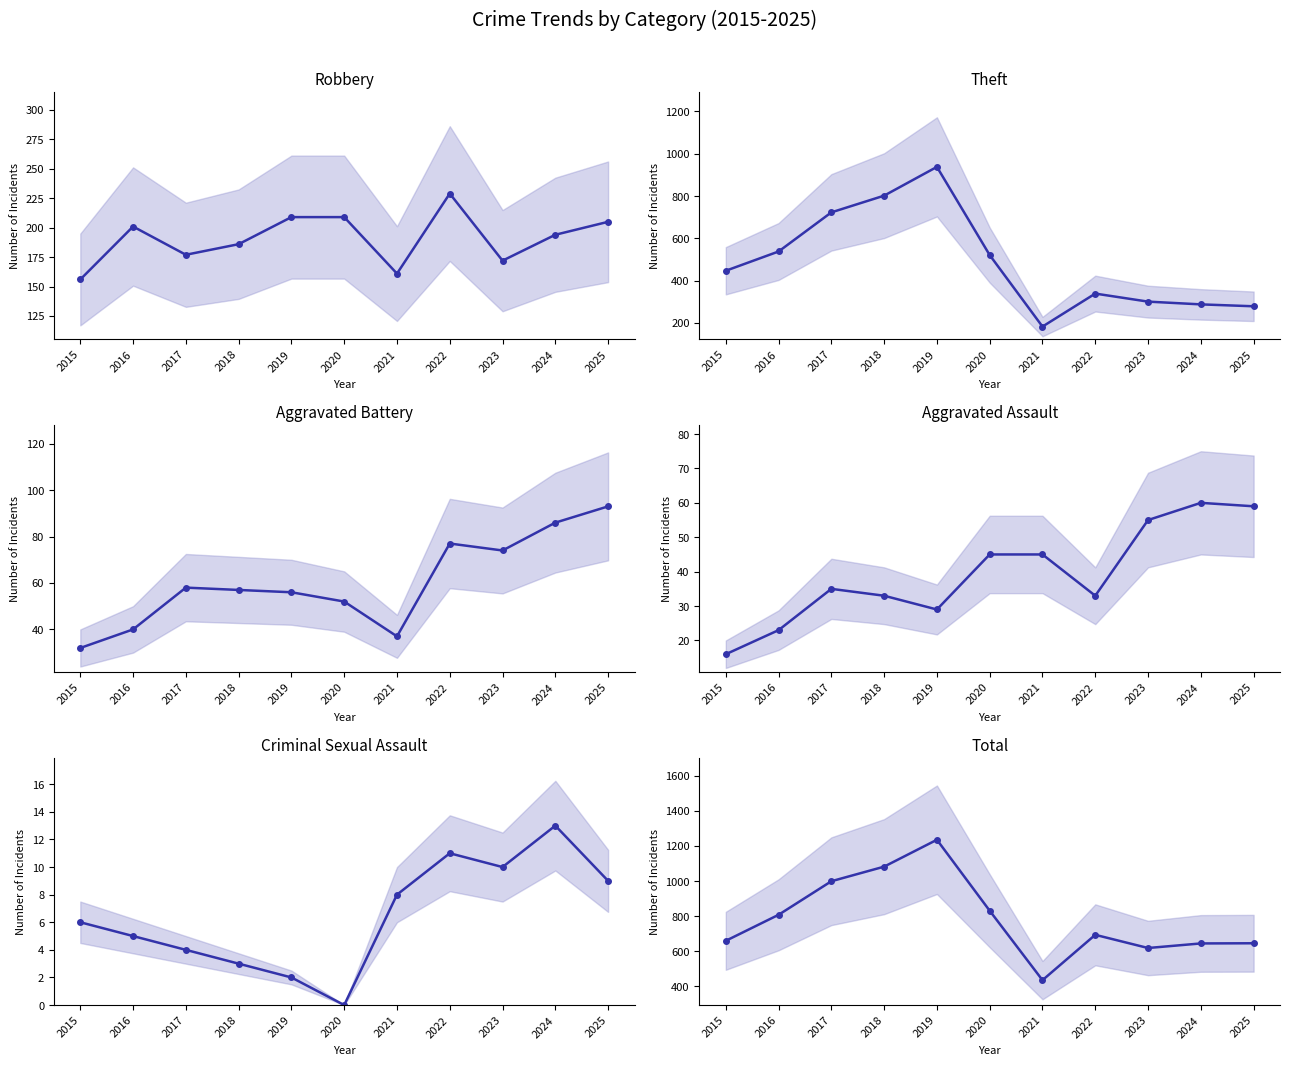

Which series has the largest range (max minus min)?

Total